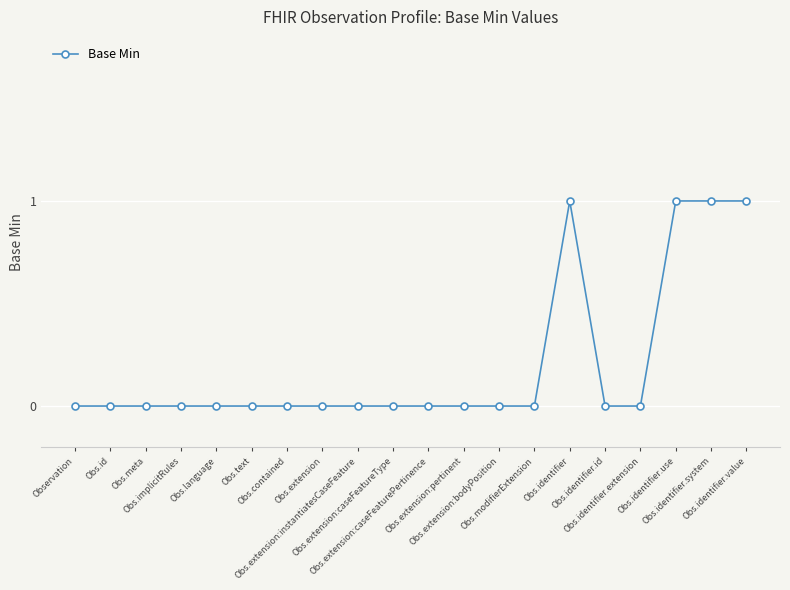

True or false: the data has more than 0 interior local peaks.

True